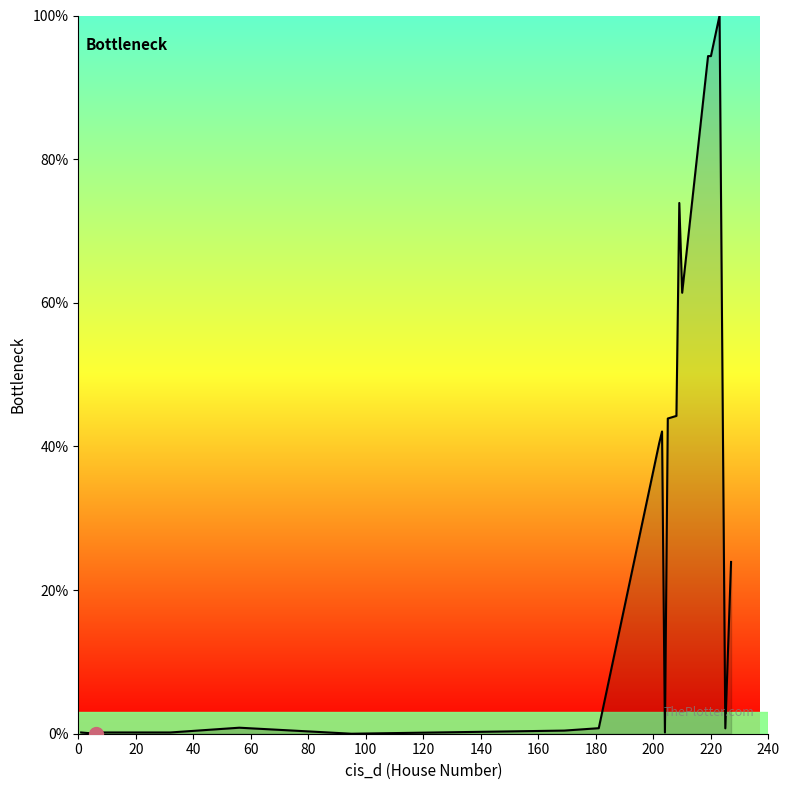

How many lines are shown in the chart?

1